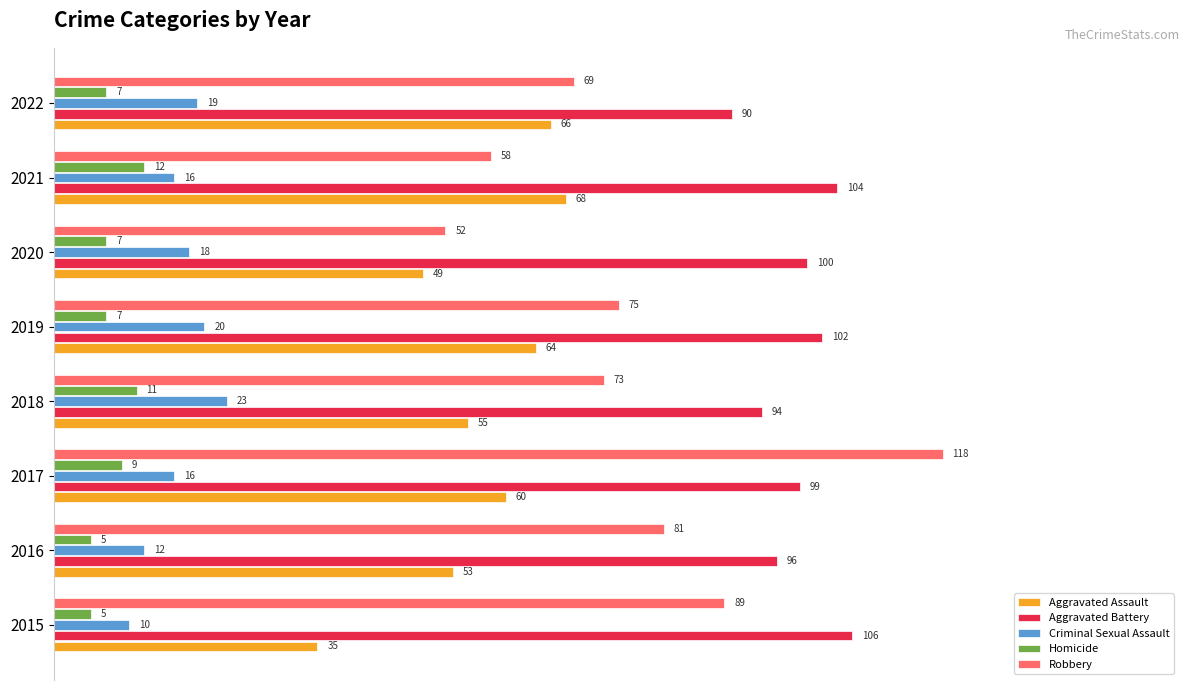

What are all the series names shown in the legend?

Aggravated Assault, Aggravated Battery, Criminal Sexual Assault, Homicide, Robbery